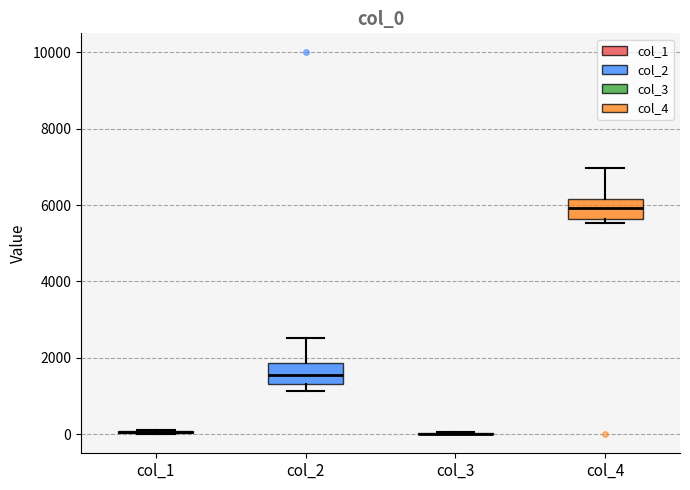

Reading left to right, transcribe this box plot: for each box, give where its median line is, the range the box spans, and where its two whiskers end, as read against the y-axis. The values are not printed on the chart, so give them approximately, as read against the axis.

col_1: box collapsed to a line at 0, whiskers 0 to 200
col_2: median 1600, box 1400 to 1800, whiskers 1200 to 2600
col_3: box collapsed to a line at 0, whiskers 0 to 0
col_4: median 6000, box 5600 to 6200, whiskers 5600 (just below the box's lower edge) to 7000